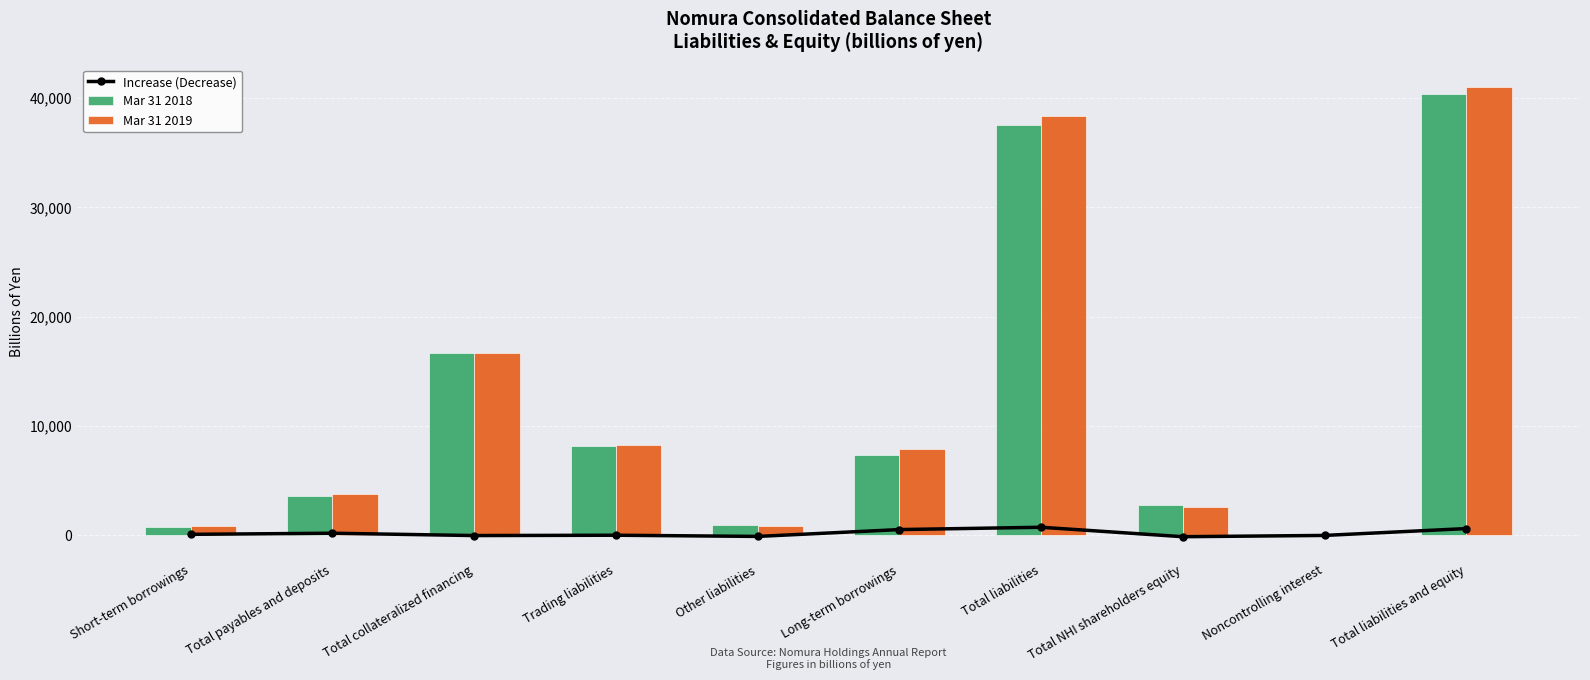

What position from the left is Short-term borrowings?

1